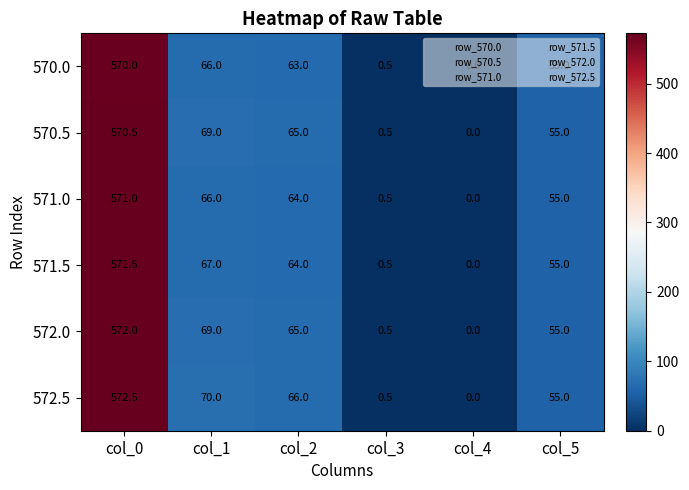

Where does the 570.0 series first go above 63?

col_0